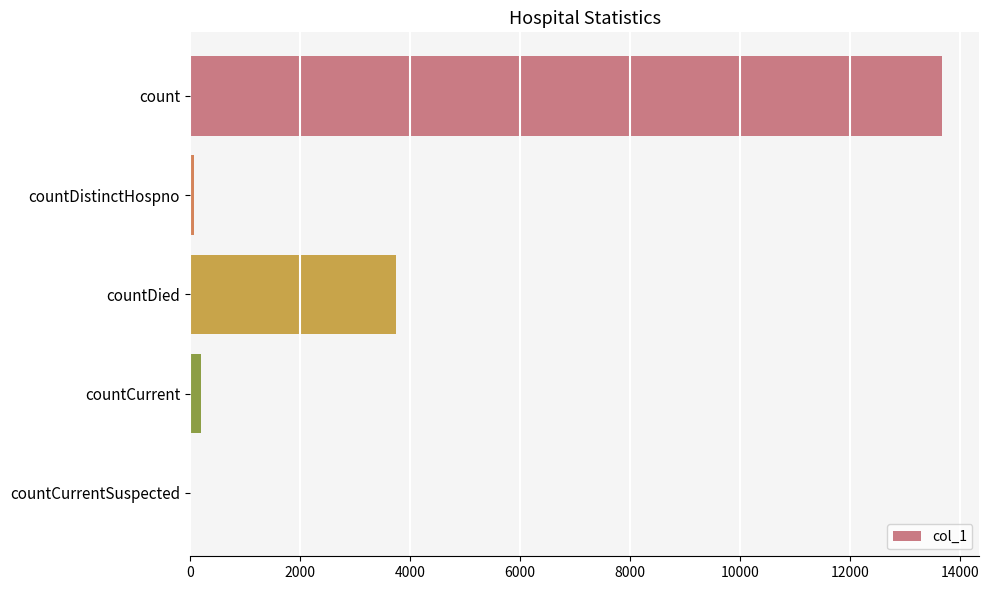

Is it true that the value at countCurrentSuspected is 0?

True